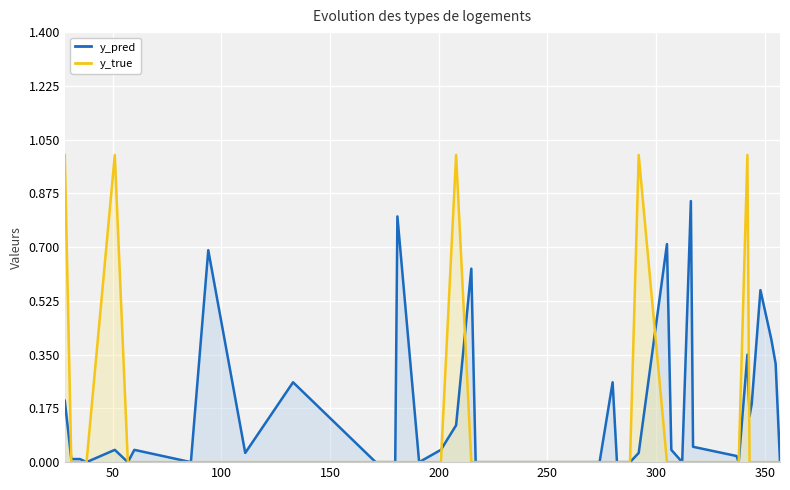

Which series has the largest total across all categories?

y_pred